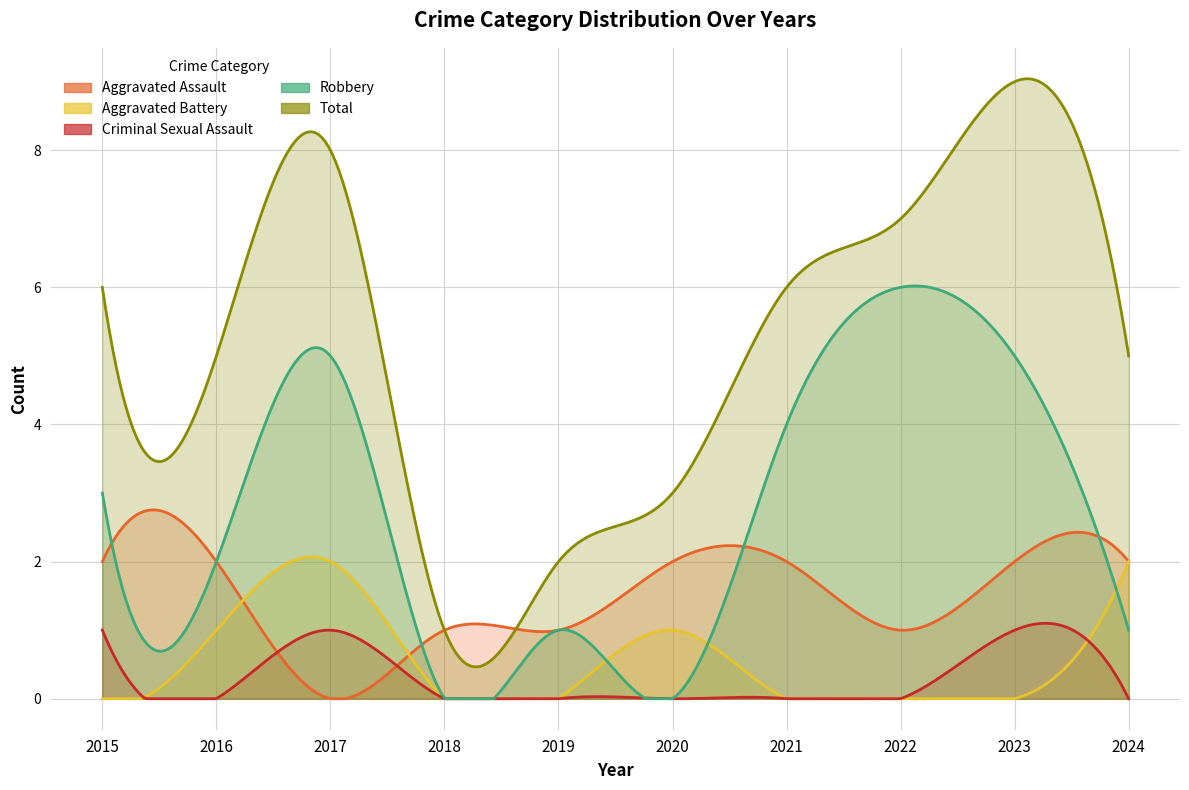

True or false: Aggravated Assault has more than 2 points higher than both neighbors.

False